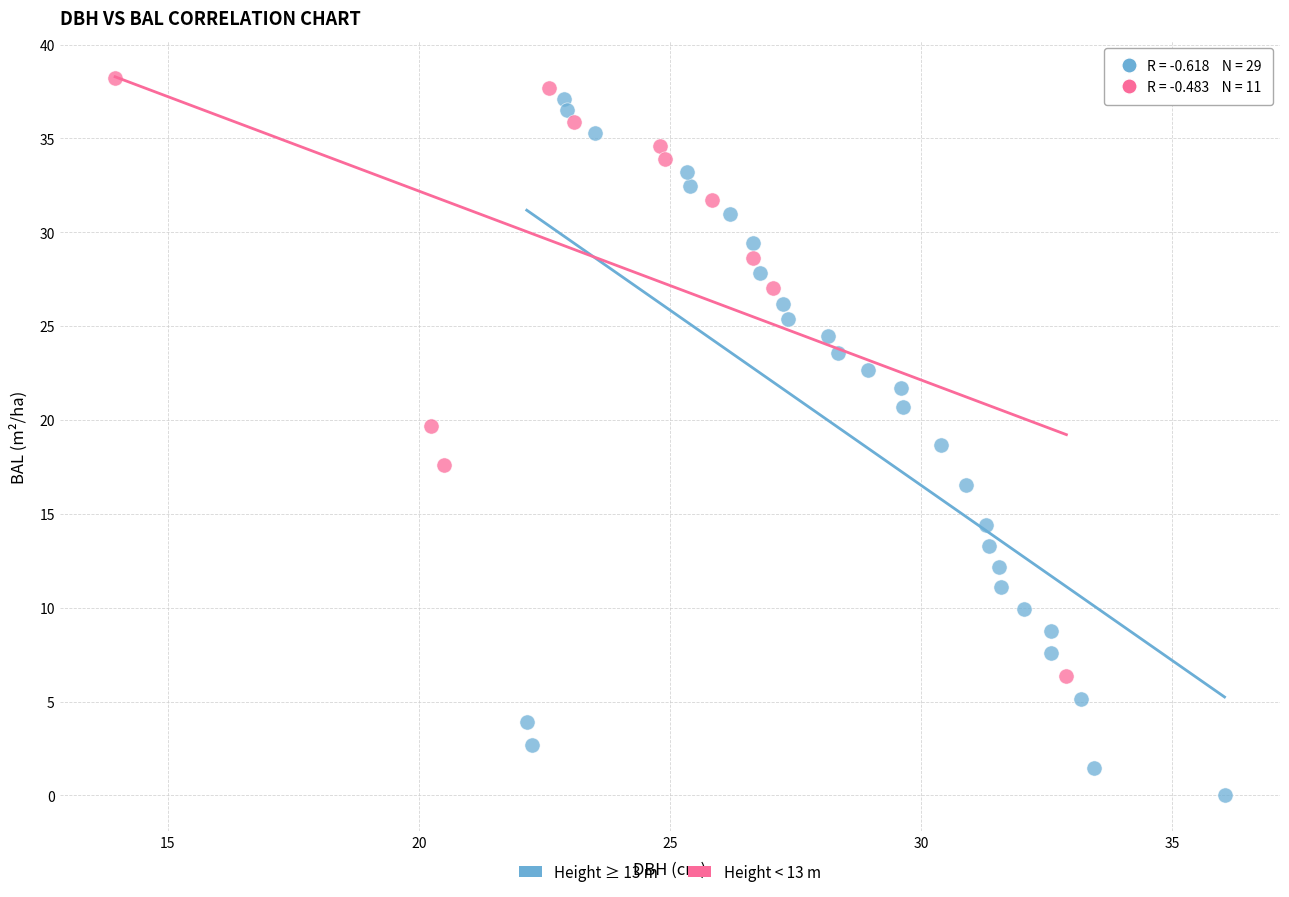

What are all the series names shown in the legend?

Height ≥ 13 m, Height < 13 m